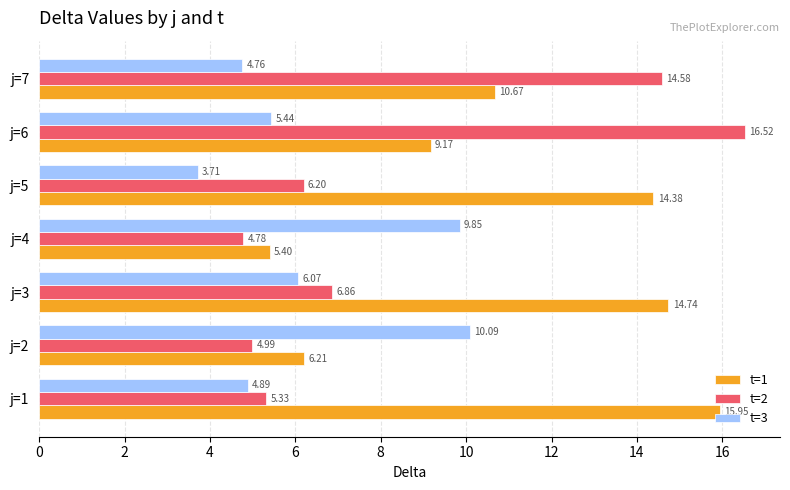

At which category is the sum across all series the highest?

j=6